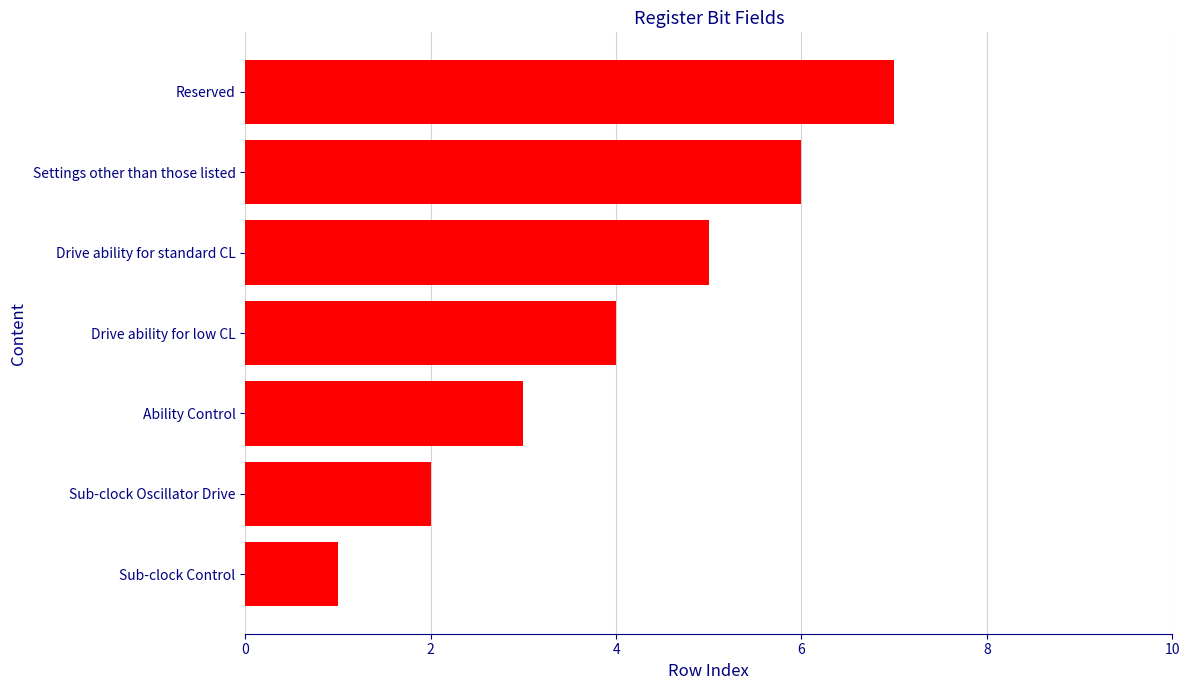

How many bars are there in total?

7